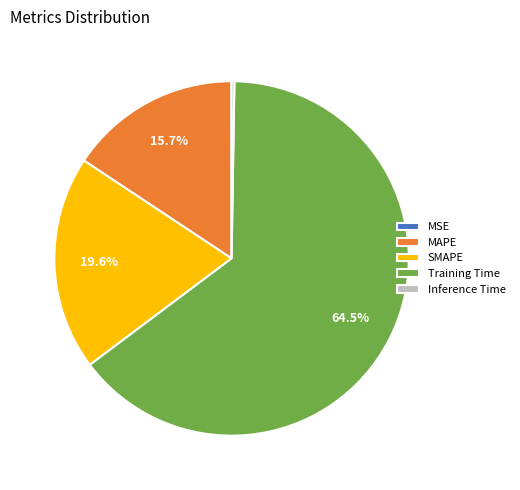

Which has a higher value, SMAPE or Training Time?

Training Time